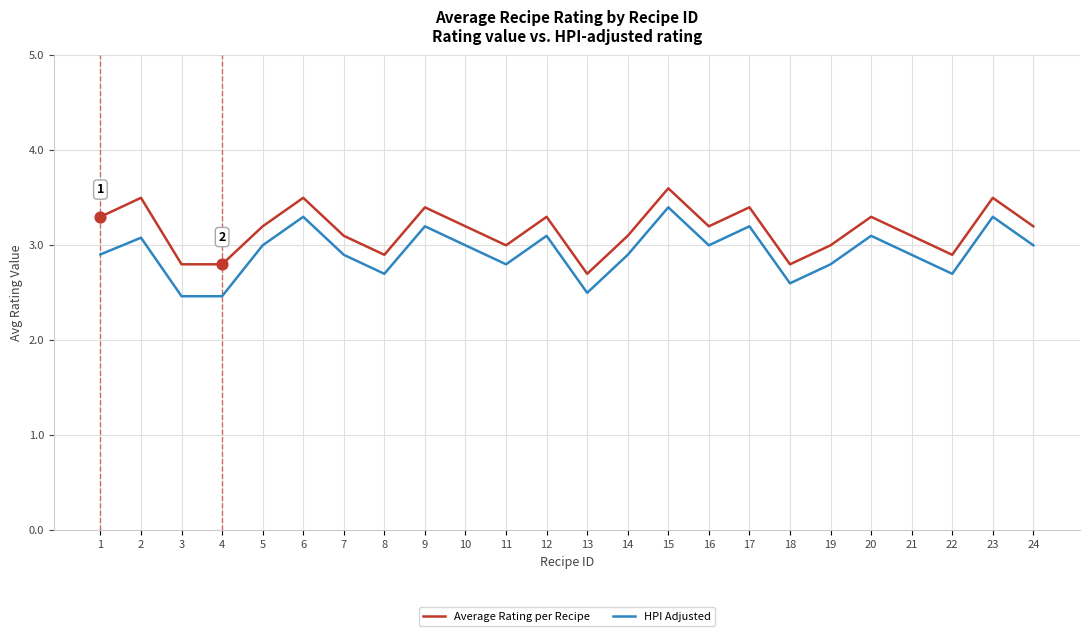

At which category is the sum across all series the highest?

15